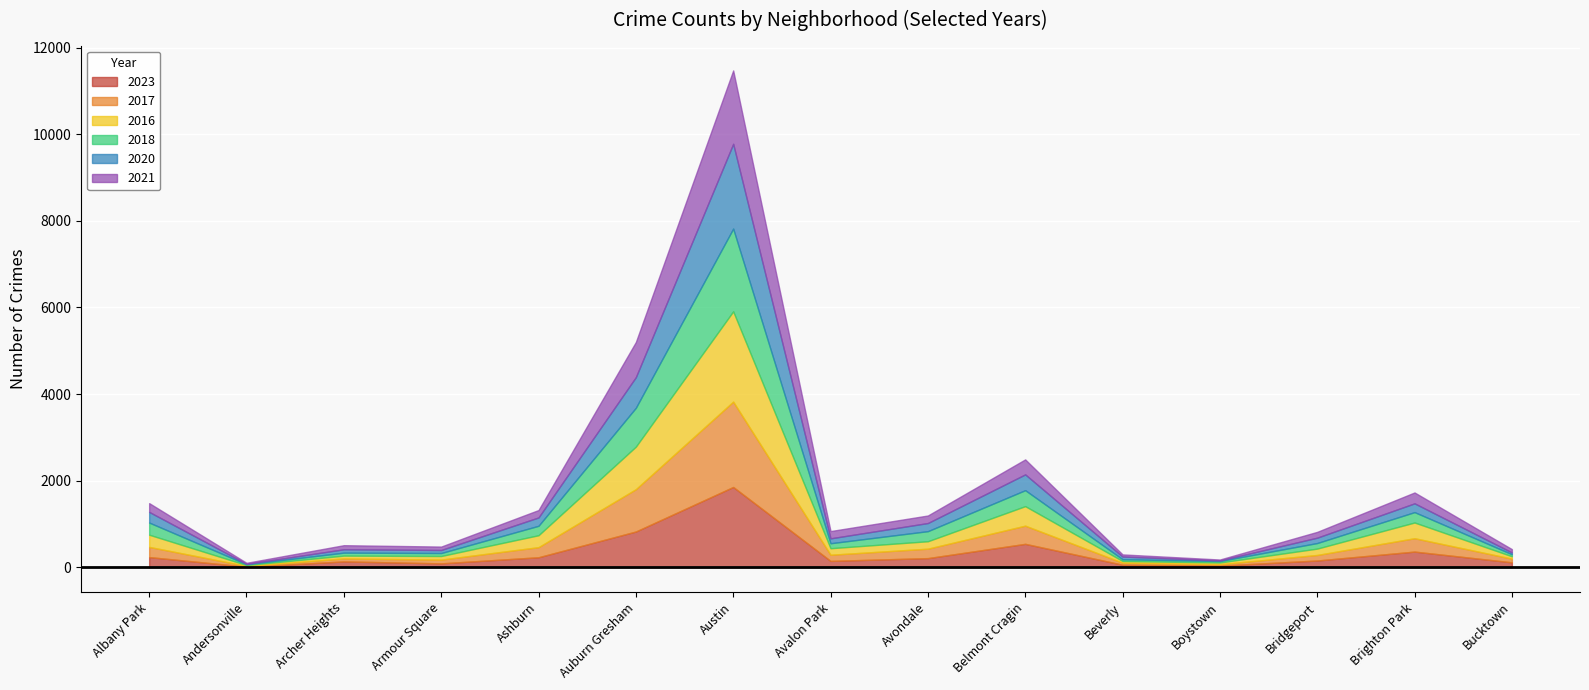

What is the maximum value for 2017?

1972